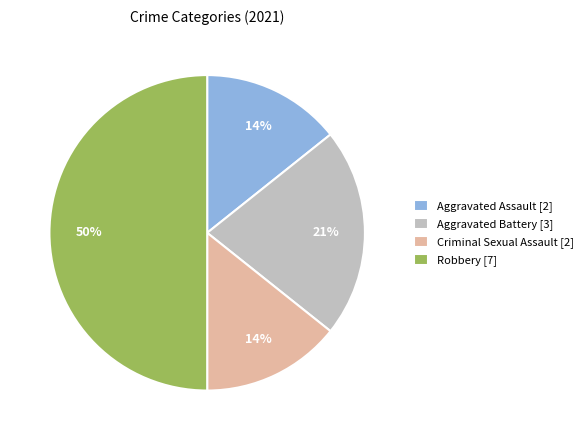

Is it true that Robbery is 50% of the pie?

True